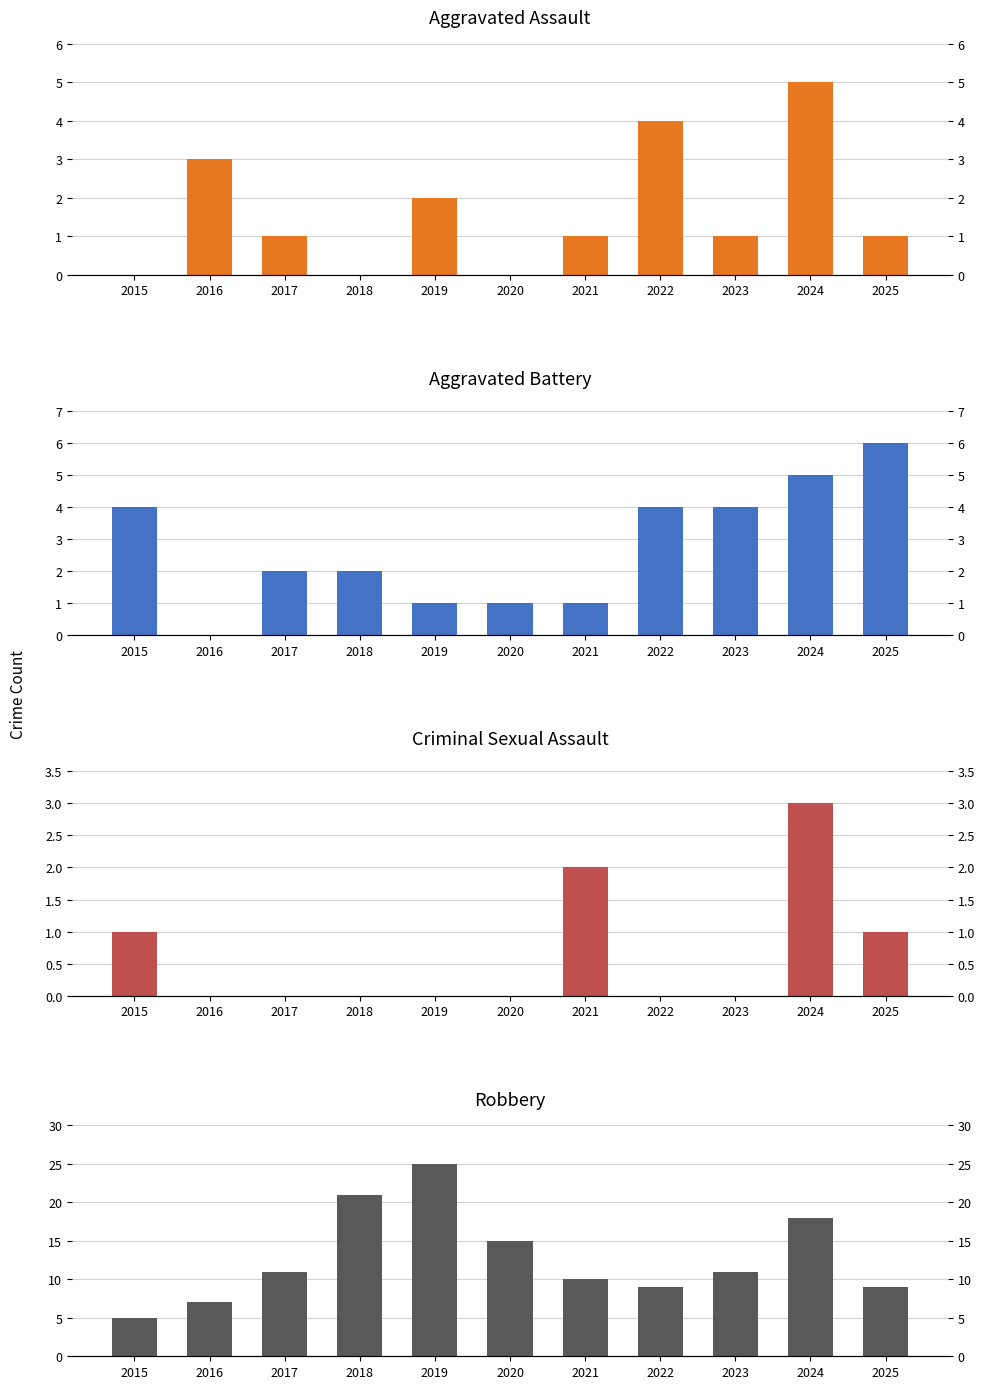

Between 2017 and 2020, which is larger?

2017